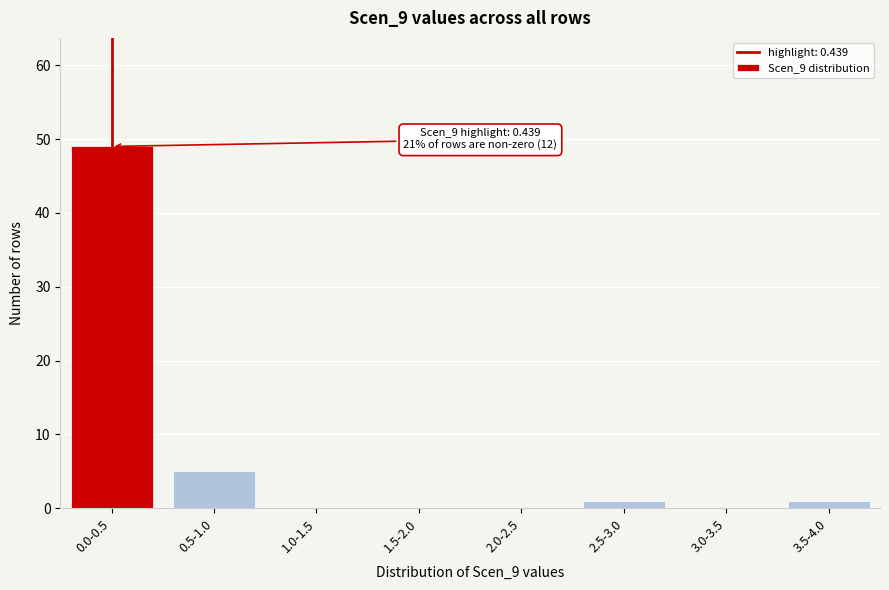

Reading right to left, extract all data points from this chart.

3.5-4.0=1	3.0-3.5=0	2.5-3.0=1	2.0-2.5=0	1.5-2.0=0	1.0-1.5=0	0.5-1.0=5	0.0-0.5=49